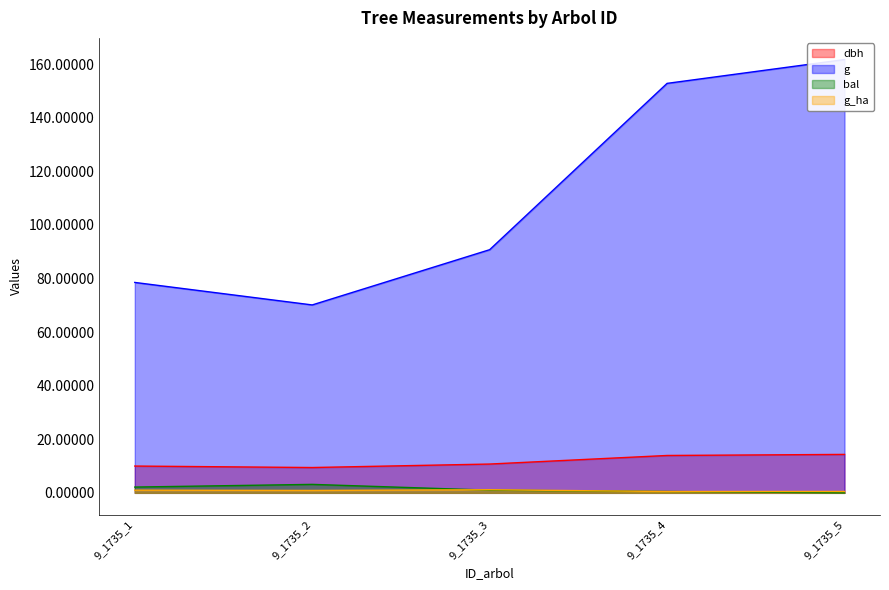

What is the sum of the g_ha values at 9_1735_5 and 9_1735_1?

1.5